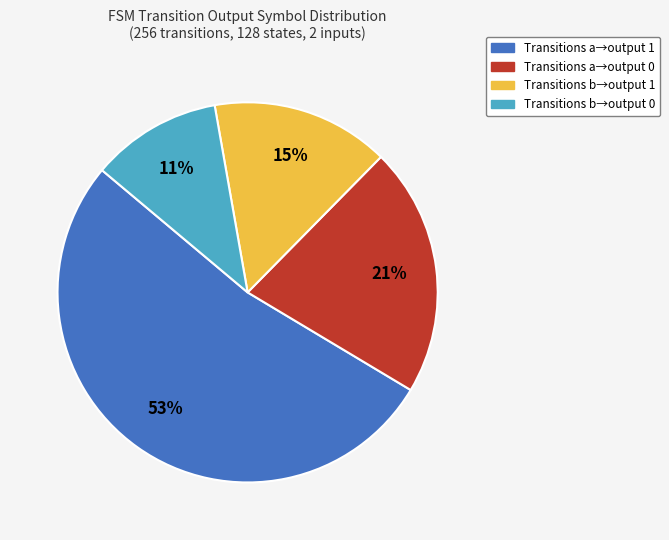

Count the number of slices in the pie.

4